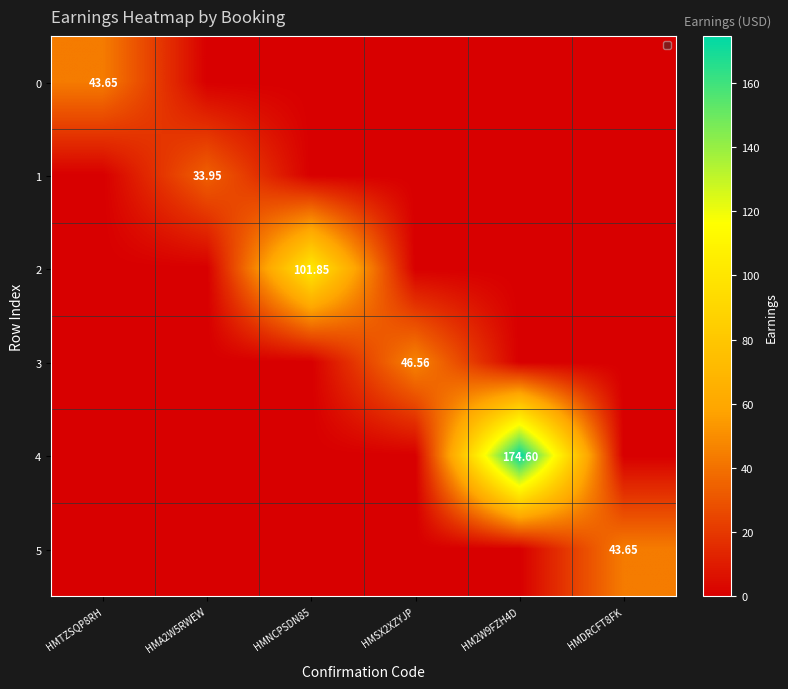

Is it true that 1 equals 34.0 at HMA2W5RWEW?

True